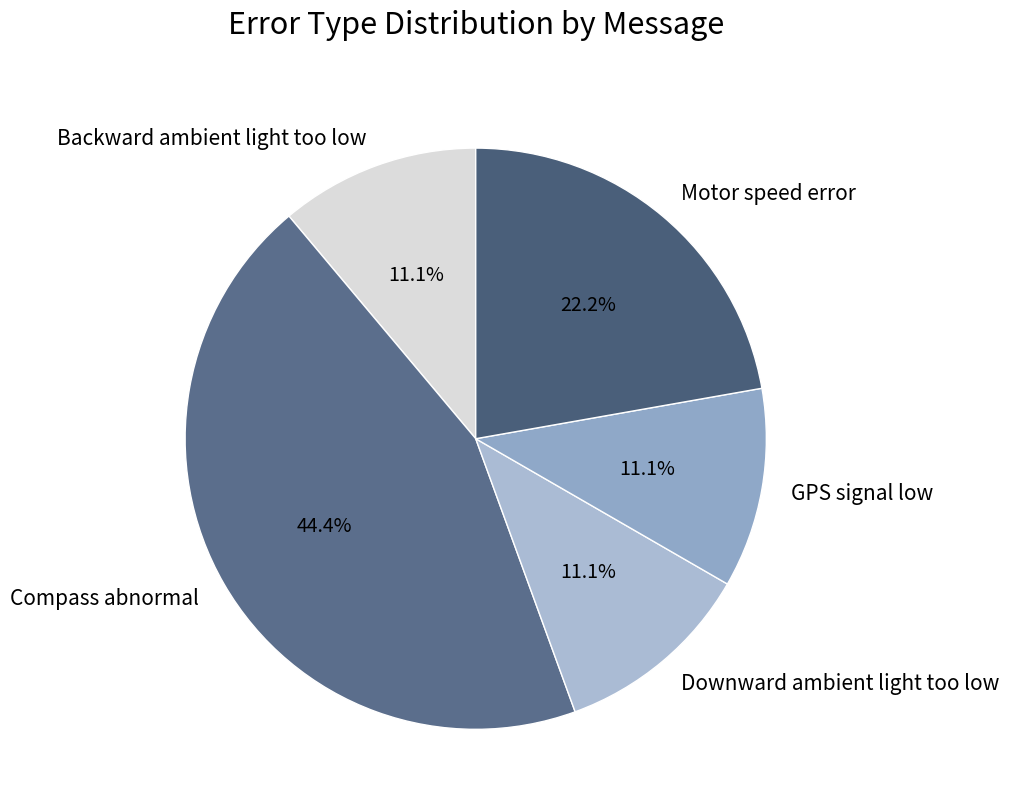

Which slice is the largest?

Compass abnormal